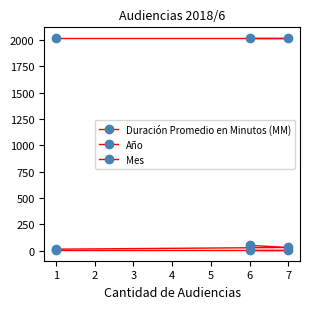

The value of Año at 6 is 2018. True or false?

True